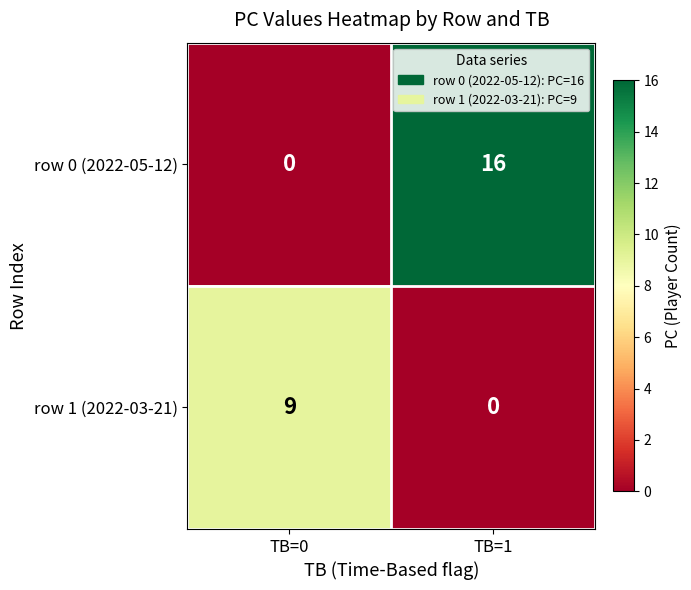

Where is row 0 (2022-05-12) nearest to the value 8?

TB=0